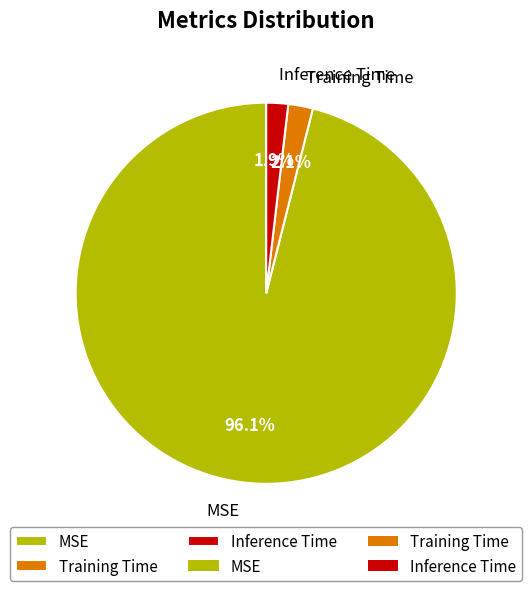

The Training Time slice represents 12% of the pie. True or false?

False